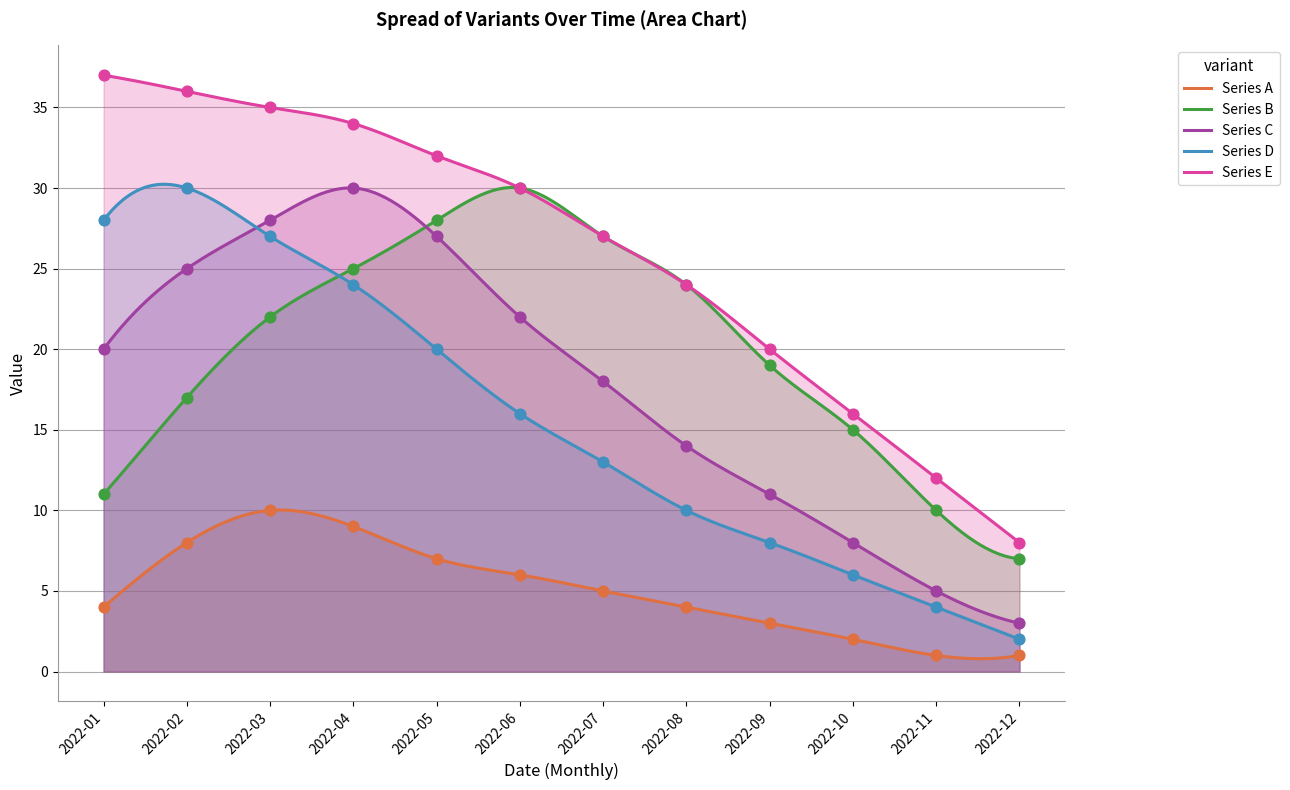

True or false: Series A and Series C cross at least once.

False